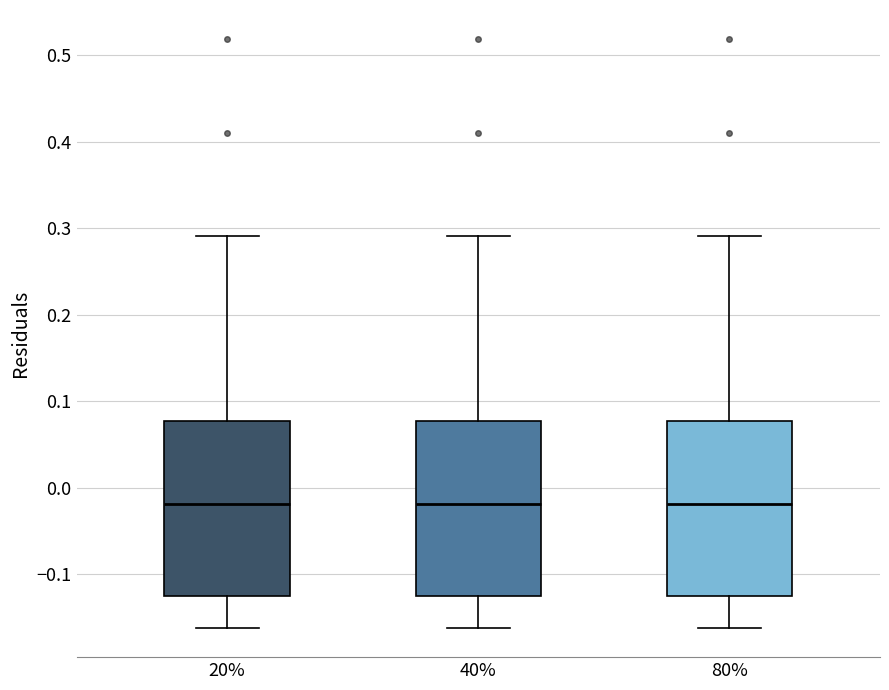

Reading left to right, transcribe this box plot: for each box, give where its median line is, the range the box spans, and where its two whiskers end, as read against the y-axis. The values are not printed on the chart, so give them approximately, as read against the axis.

20%: median -0.02, box -0.12 to 0.08, whiskers -0.16 to 0.29
40%: median -0.02, box -0.12 to 0.08, whiskers -0.16 to 0.29
80%: median -0.02, box -0.12 to 0.08, whiskers -0.16 to 0.29